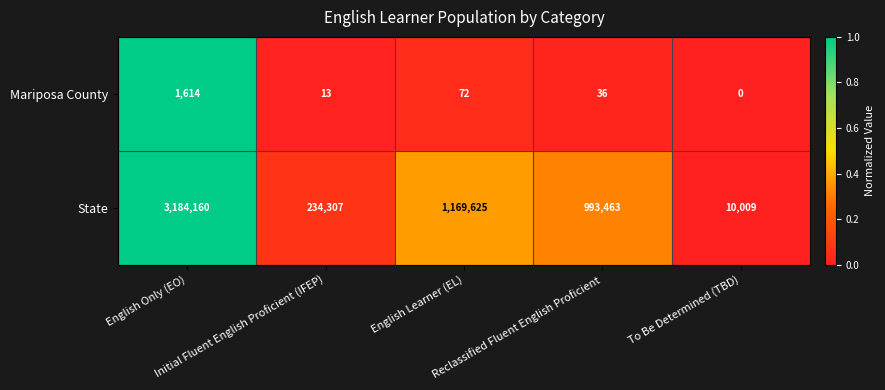

Which series has the largest total across all categories?

State